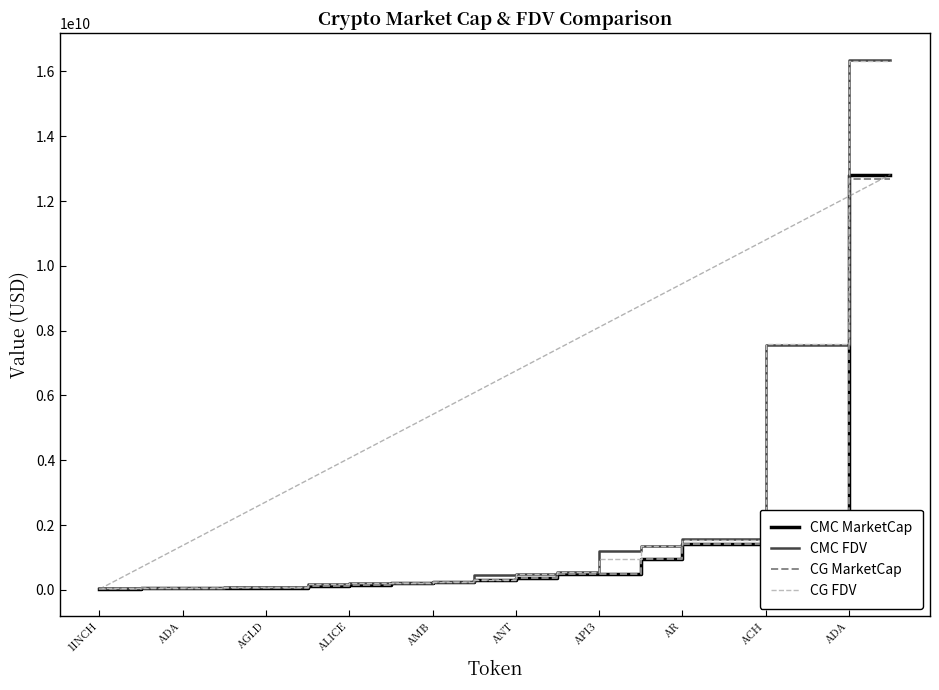

Where do CMC MarketCap and CG MarketCap first cross each other?

1INCH and ADA